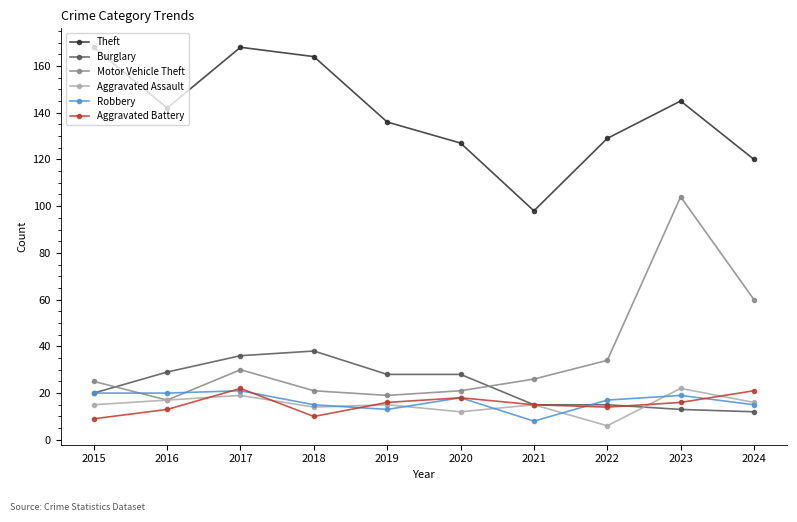

What is the value of the Motor Vehicle Theft point at the 6th from the left?

21